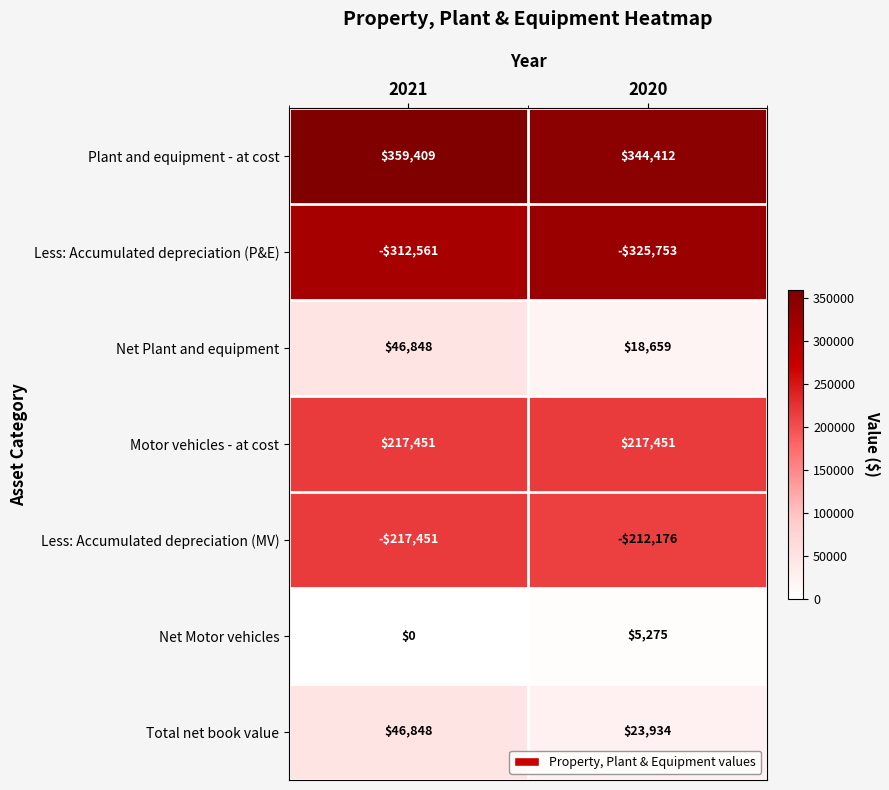

Where is Plant and equipment - at cost nearest to the value 351910?

2020